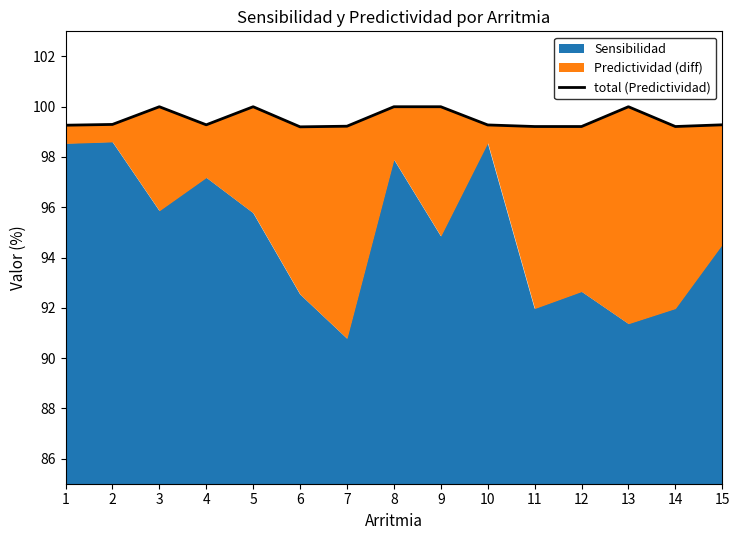

What is the difference between the maximum and minimum values?

0.8